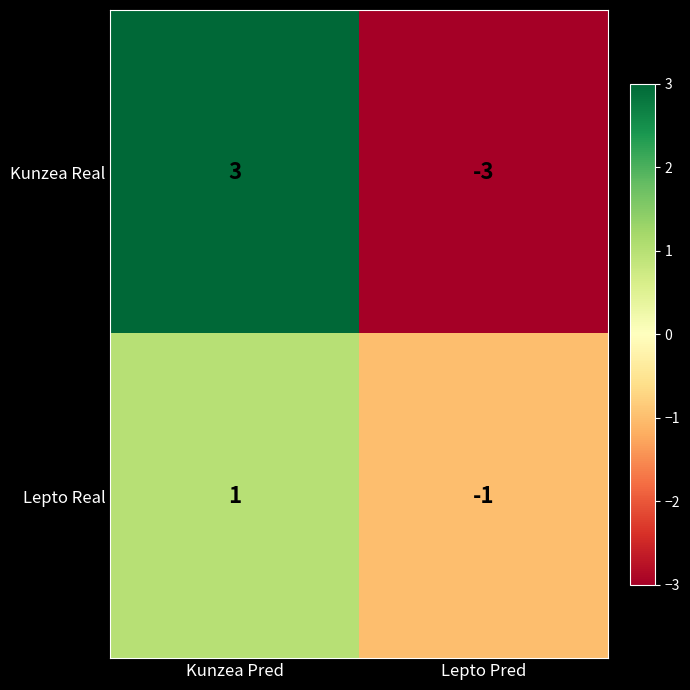

Reading left to right, transcribe all the data shown in this chart.

Kunzea Real: Kunzea Pred=3	Lepto Pred=-3
Lepto Real: Kunzea Pred=1	Lepto Pred=-1